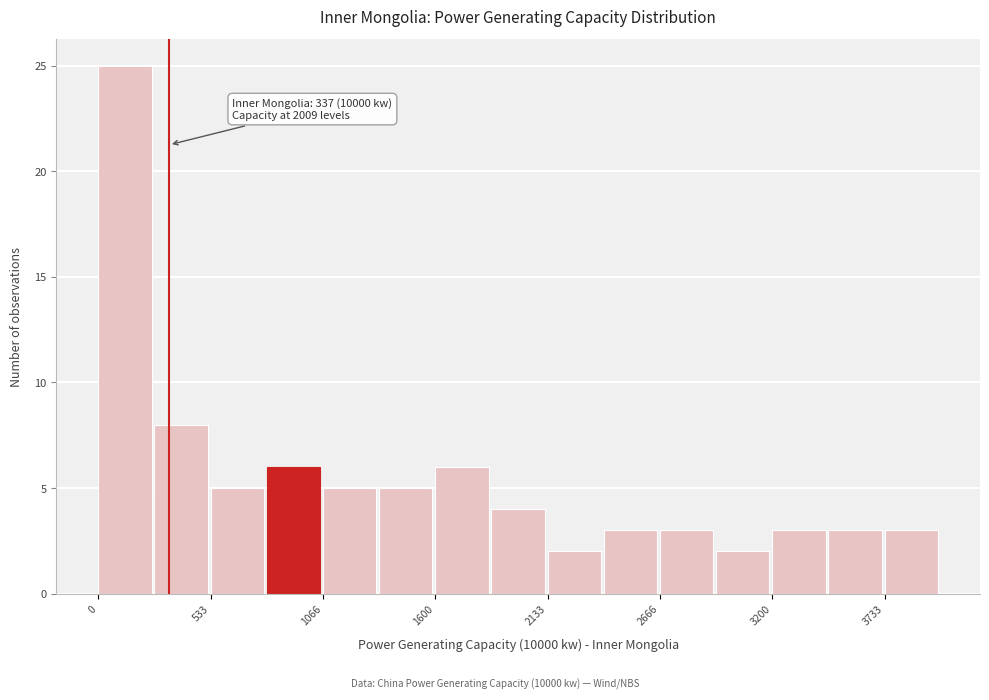

Around what value on the x-axis is the tallest bar? Give the approximate position of its centre, as read against the axis.

100